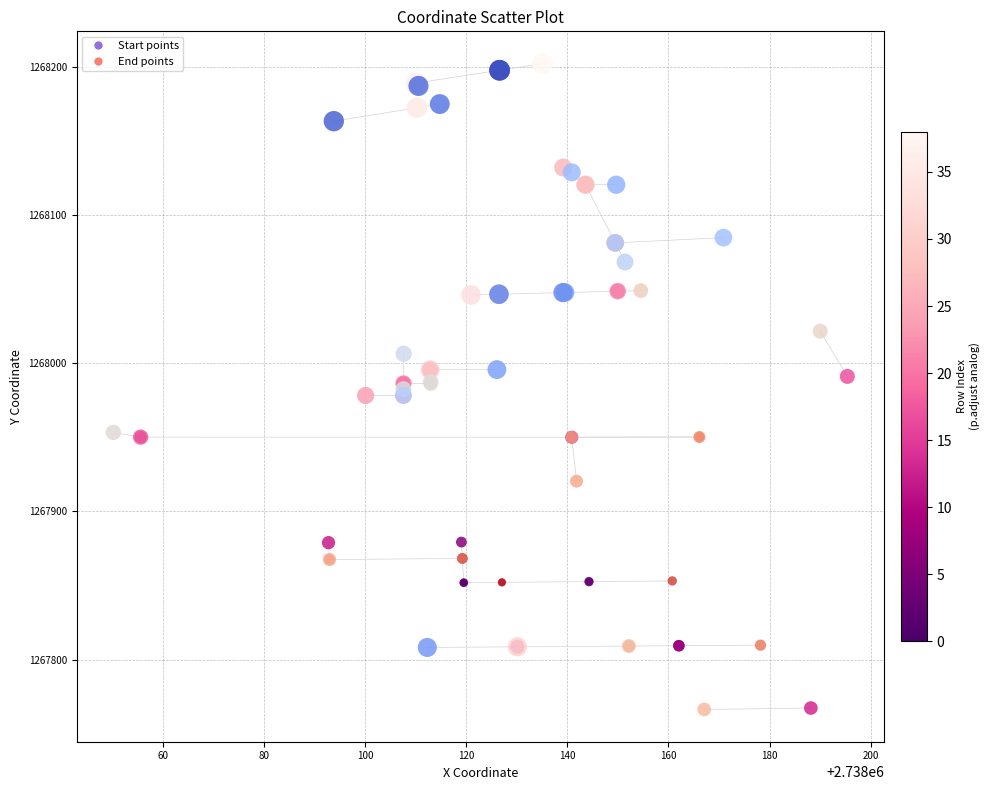

What are all the series names shown in the legend?

Start points, End points